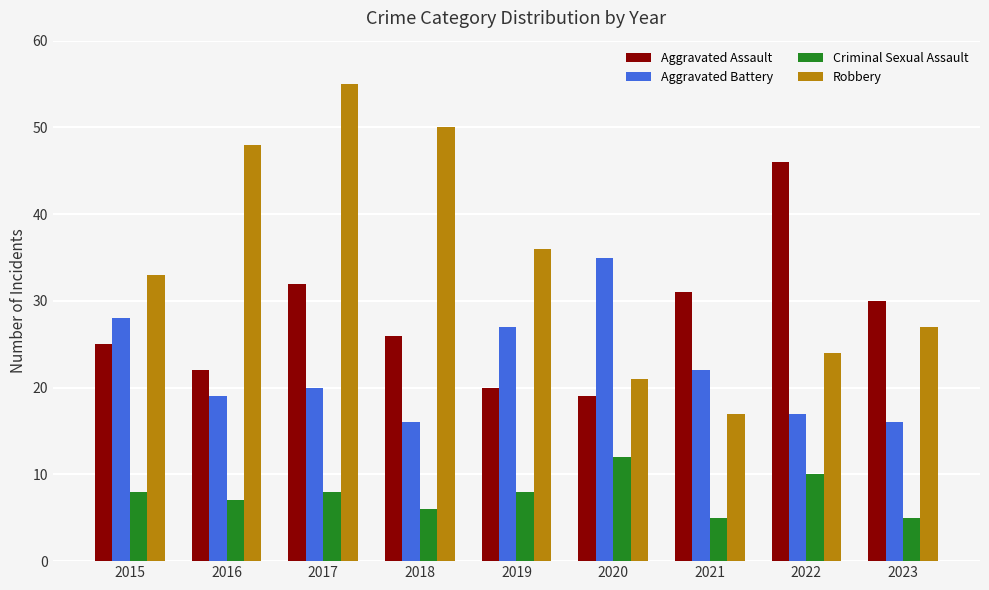

What are all the series names shown in the legend?

Aggravated Assault, Aggravated Battery, Criminal Sexual Assault, Robbery